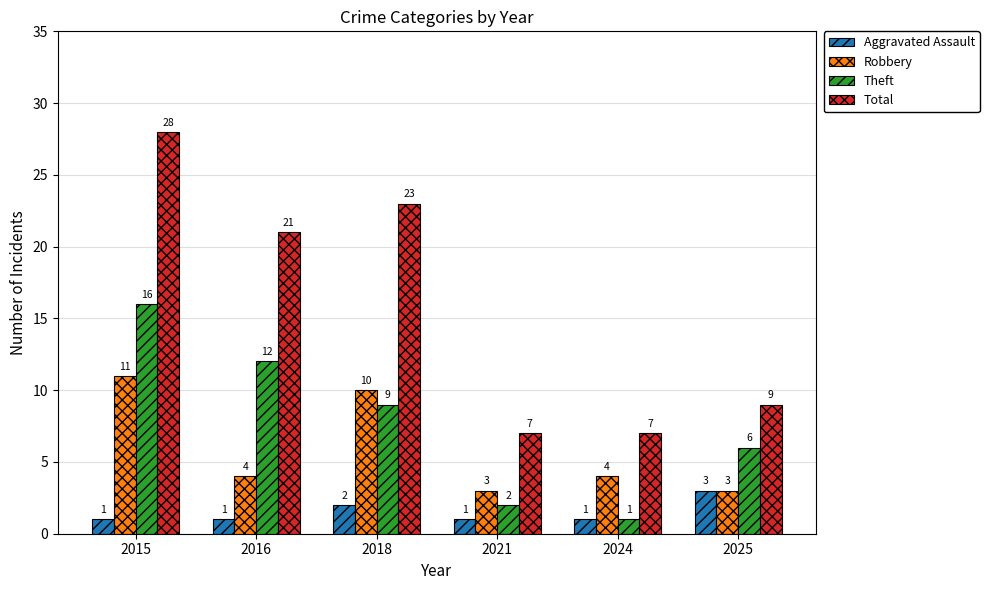

Rank the series at 2021 from highest to lowest value.

Total, Robbery, Theft, Aggravated Assault